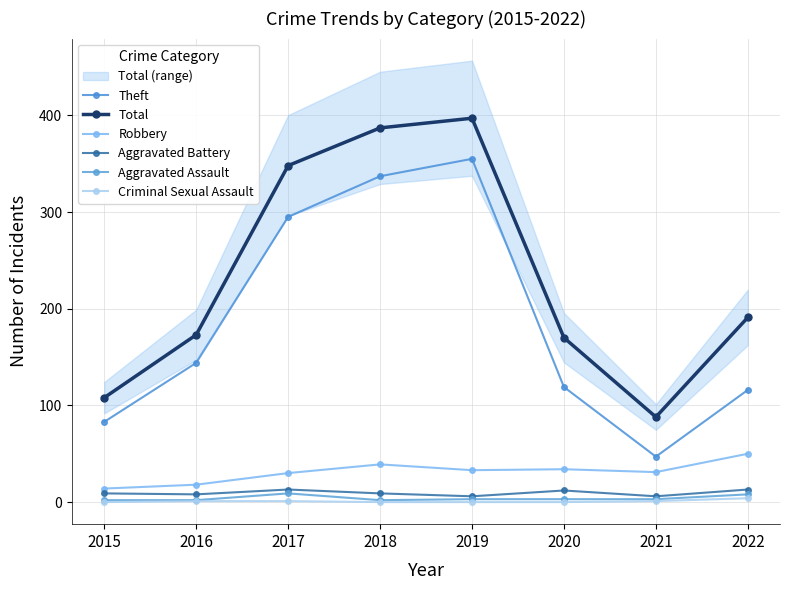

Is the value of Aggravated Assault at 2017 greater than the value of Robbery at 2015?

No